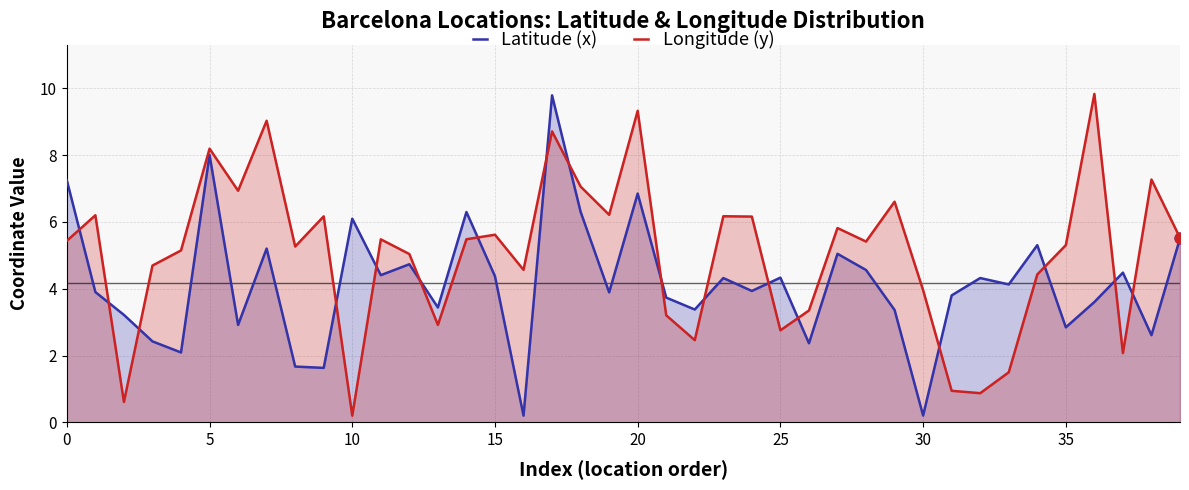

Which series reaches the minimum Y coordinate?

Longitude (y)